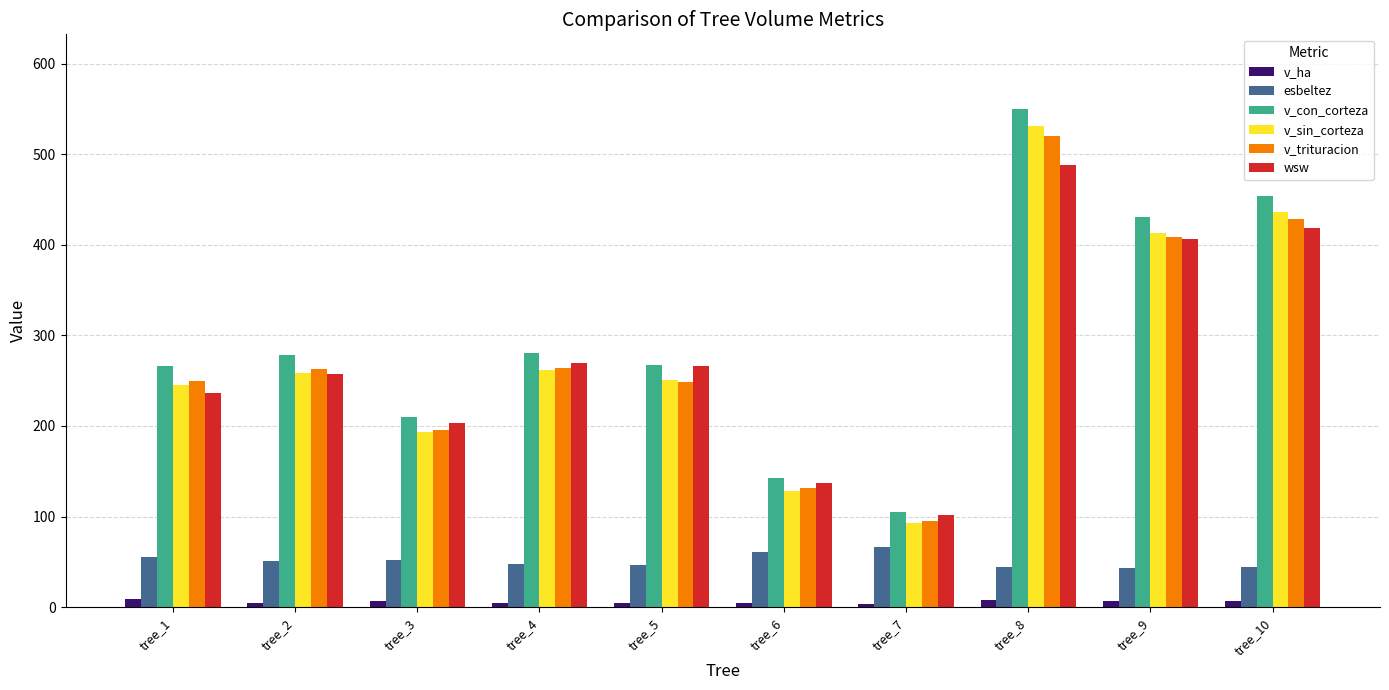

What is the sum of all v_ha values?

59.0